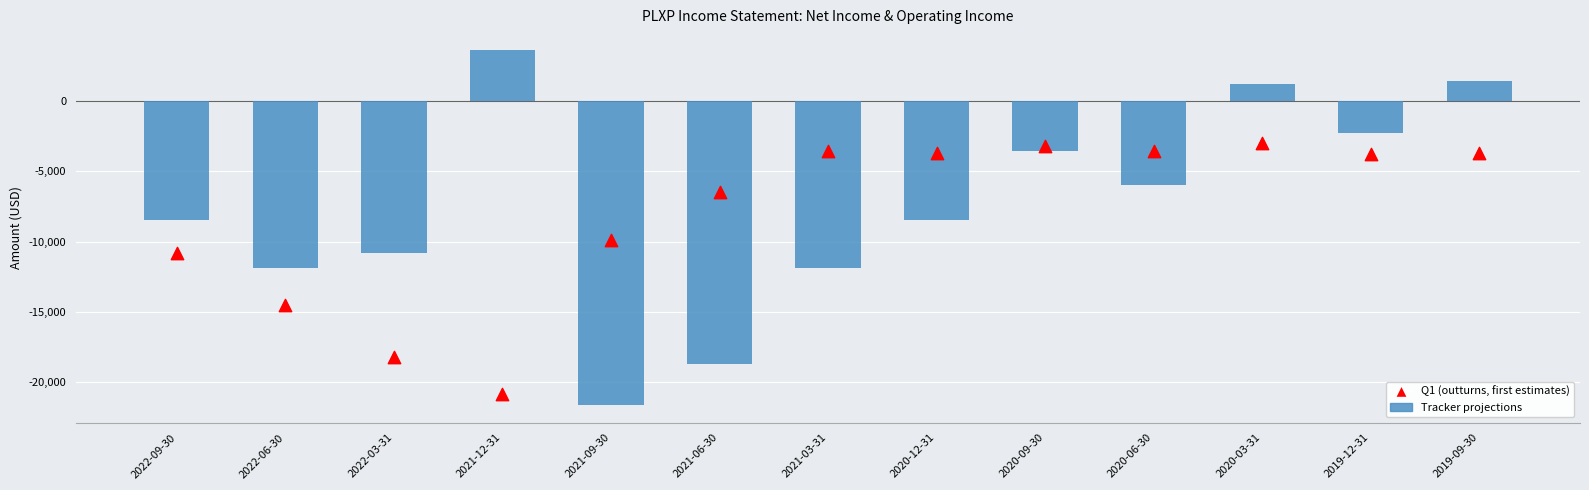

Which series reaches the minimum Y coordinate?

Tracker projections